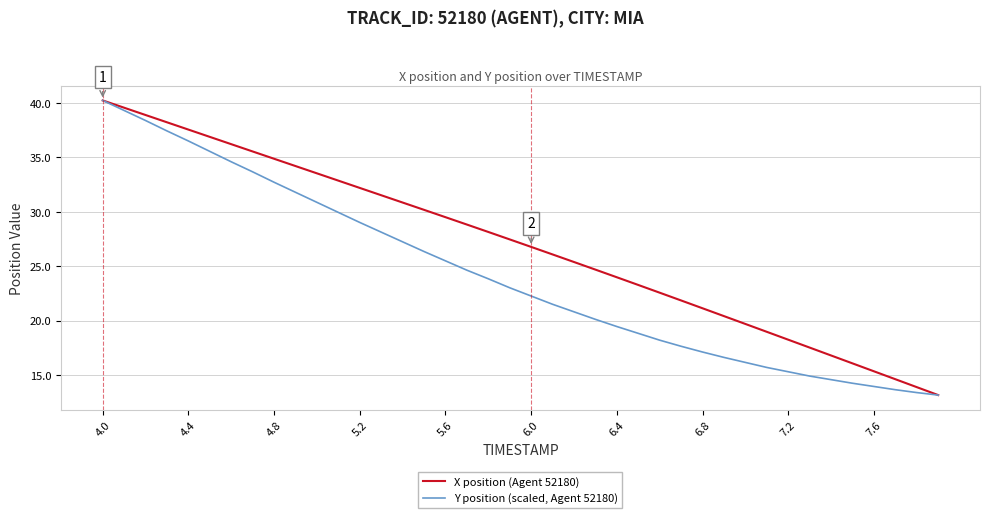

List the series in order of their overall mean, highest first.

X position (Agent 52180), Y position (scaled, Agent 52180)